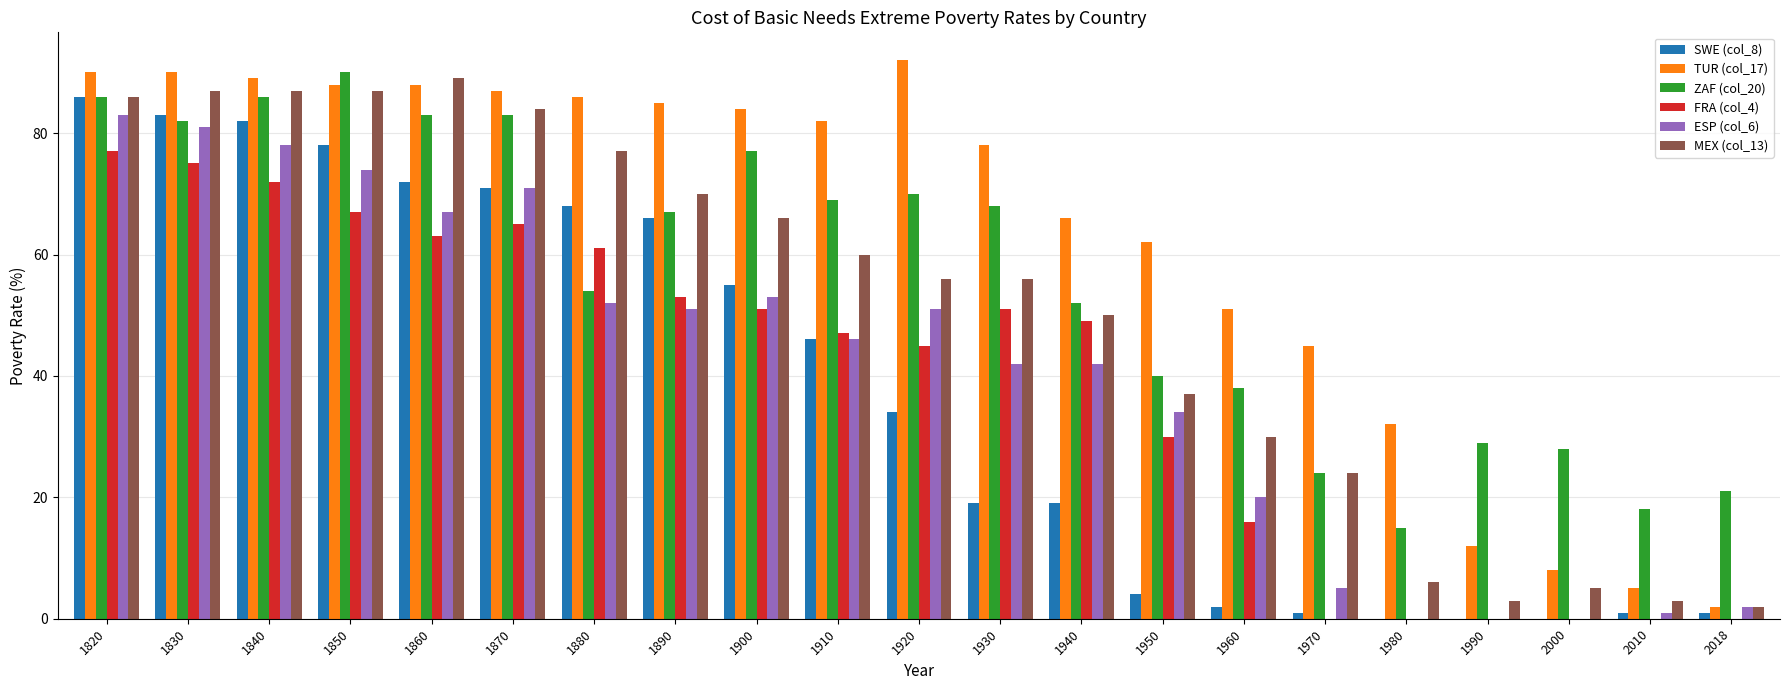

Does the chart contain stacked bars?

No